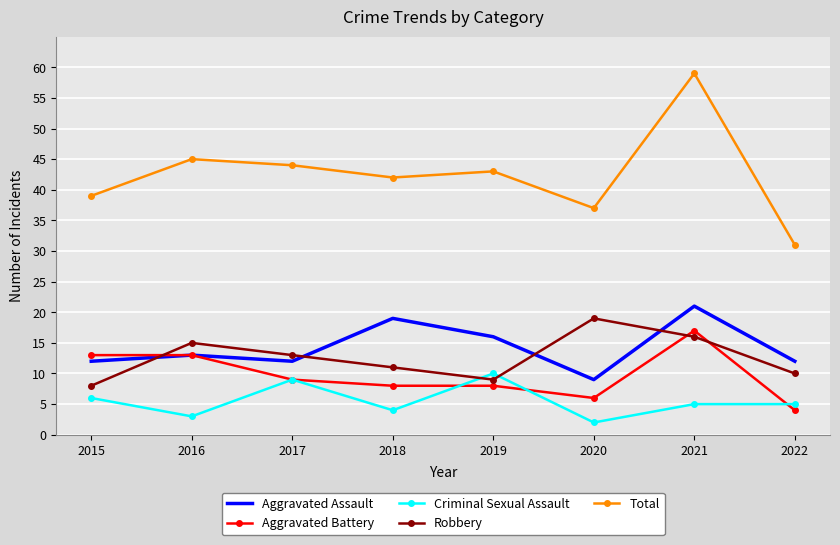

Which series changed the most between 2018 and 2022?

Total